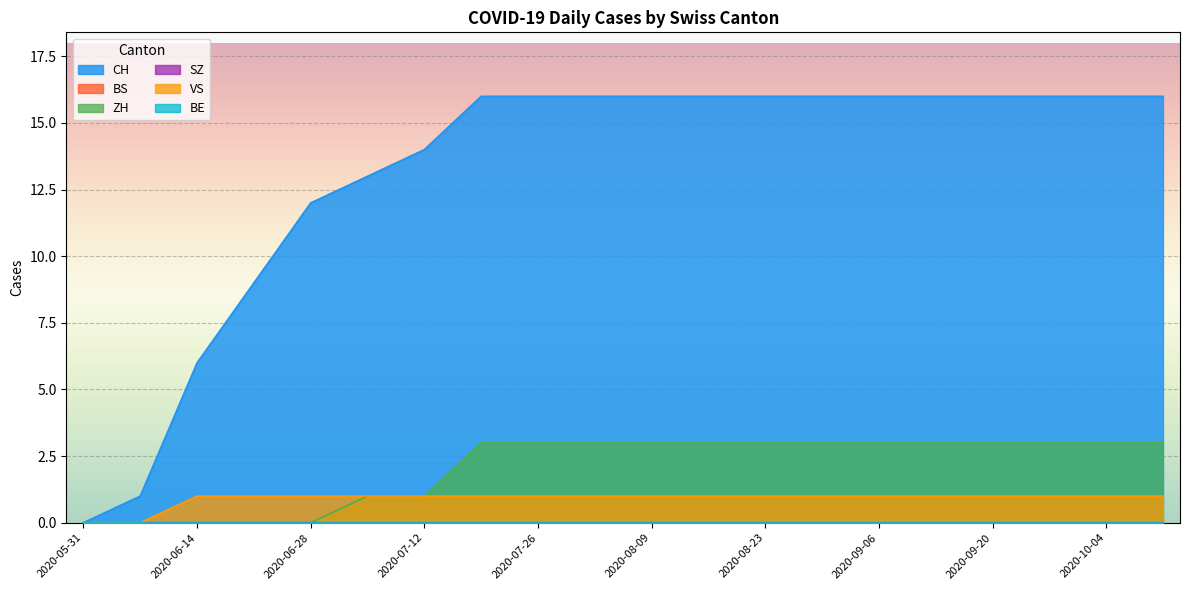

True or false: GE has a value of 1 at 2020-08-09.

True